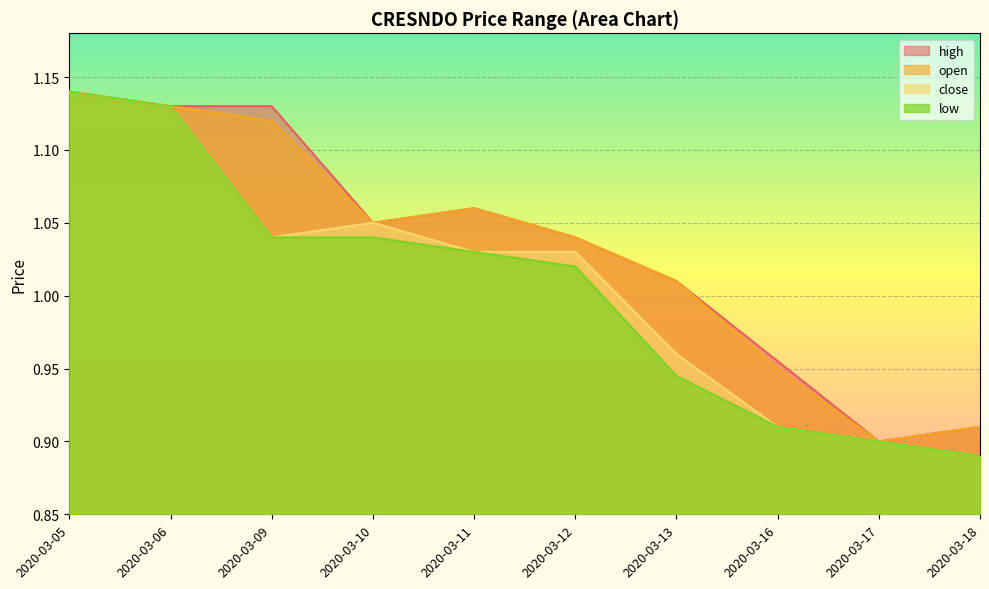

True or false: open and low intersect in this chart.

False